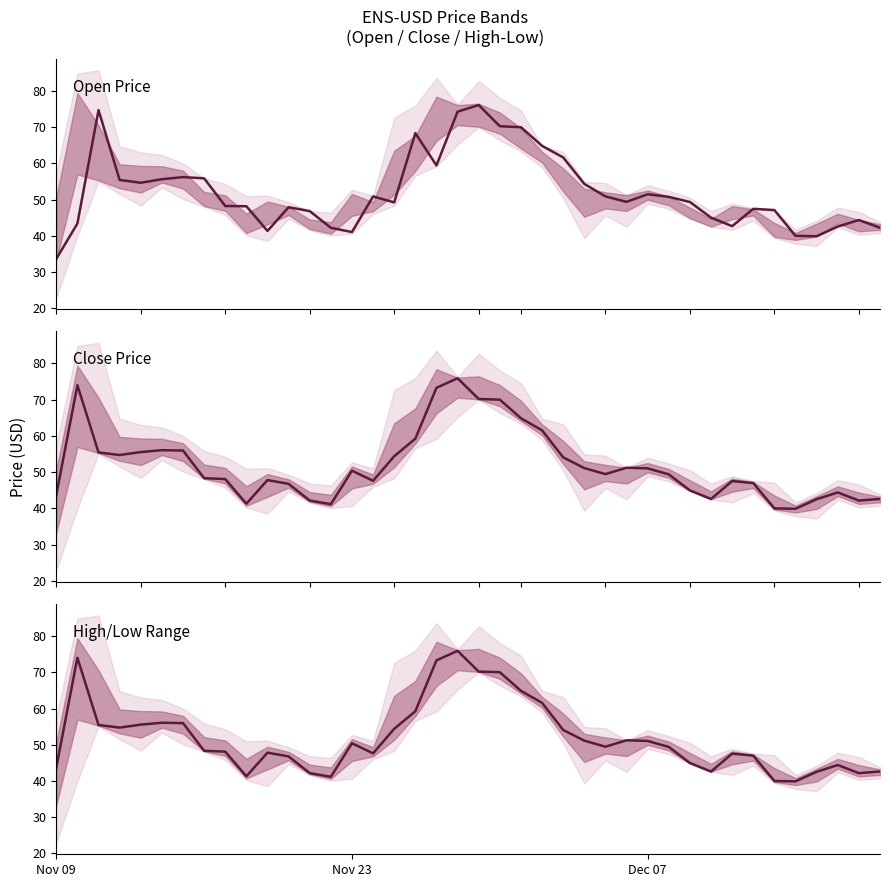

True or false: Open Price and Close Price intersect in this chart.

True